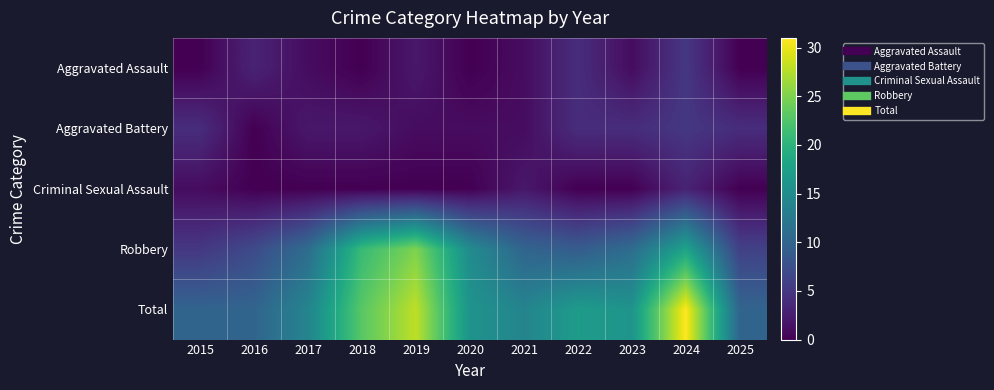

Reading left to right, what are all the values shown in this chart?

Aggravated Assault: 2015=0	2016=3	2017=1	2018=0	2019=2	2020=0	2021=1	2022=4	2023=1	2024=5	2025=0
Aggravated Battery: 2015=4	2016=0	2017=2	2018=2	2019=1	2020=1	2021=1	2022=4	2023=4	2024=5	2025=4
Criminal Sexual Assault: 2015=1	2016=0	2017=0	2018=0	2019=0	2020=0	2021=2	2022=0	2023=0	2024=3	2025=0
Robbery: 2015=5	2016=7	2017=11	2018=21	2019=25	2020=15	2021=10	2022=9	2023=11	2024=18	2025=6
Total: 2015=10	2016=10	2017=14	2018=23	2019=28	2020=16	2021=14	2022=17	2023=16	2024=31	2025=10